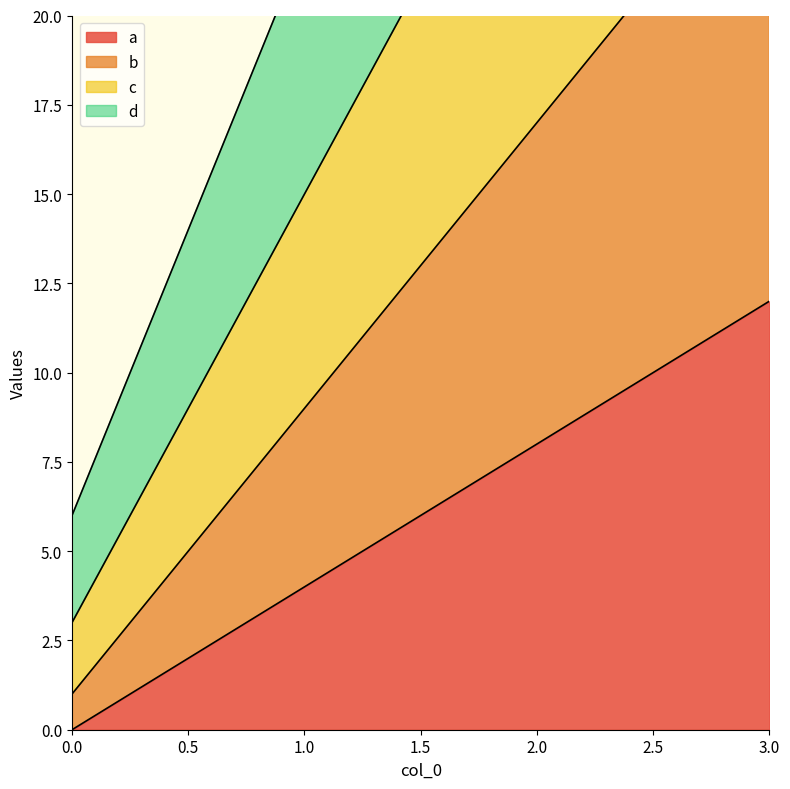

What is the maximum value for a?

12